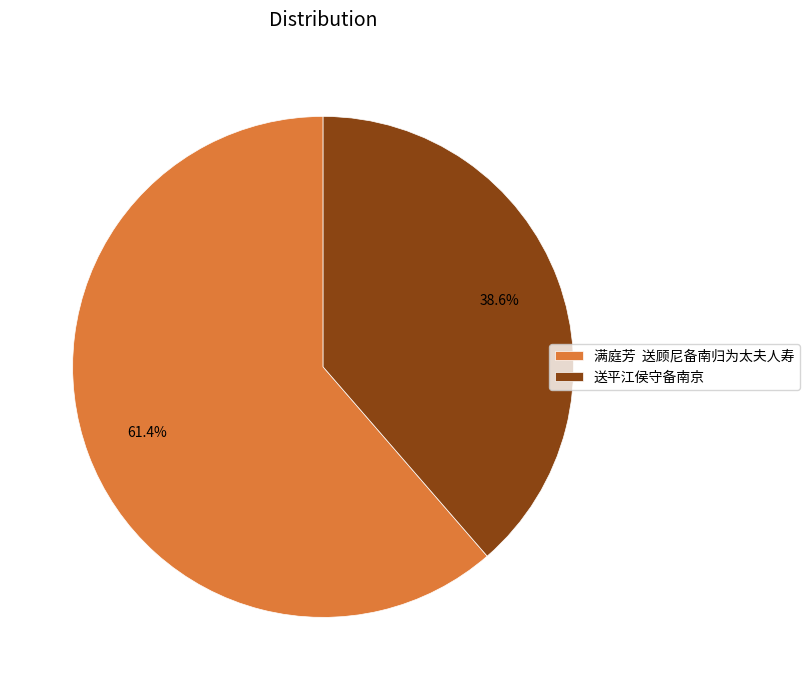

What is the smallest slice in the pie chart?

送平江侯守备南京